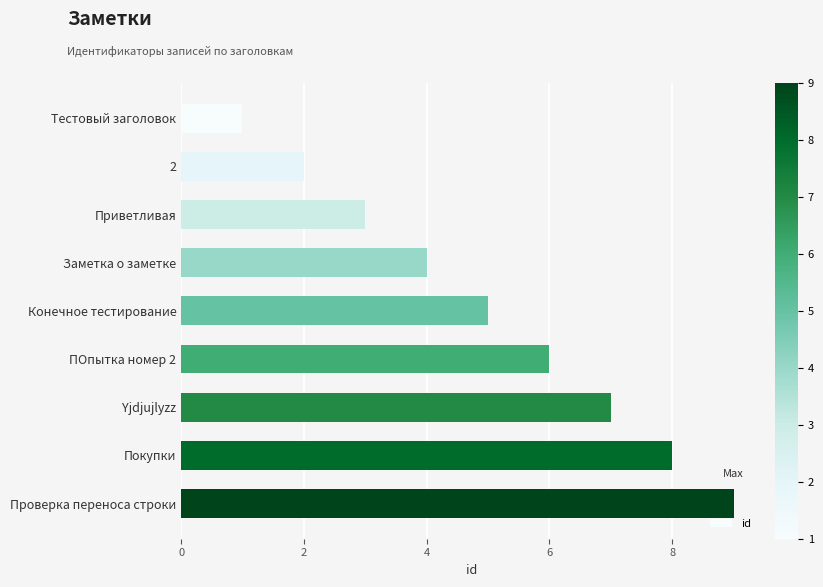

How many data points are less than 5?

4